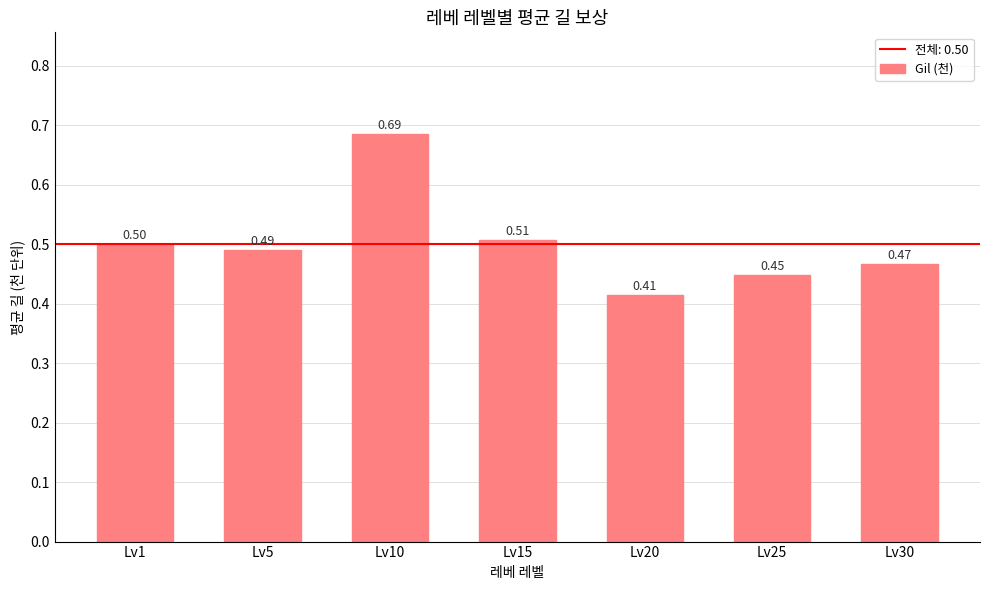

List the labels in order of value, largest first.

Lv10, Lv15, Lv1, Lv5, Lv30, Lv25, Lv20